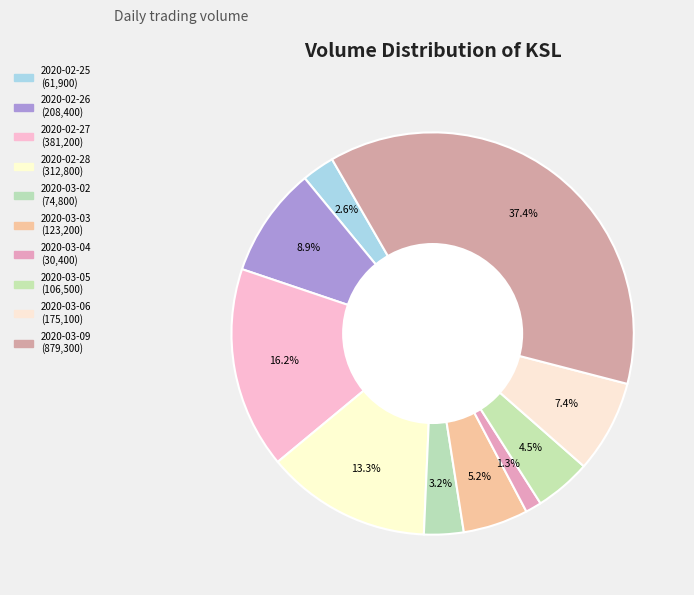

Count the number of slices in the pie.

10